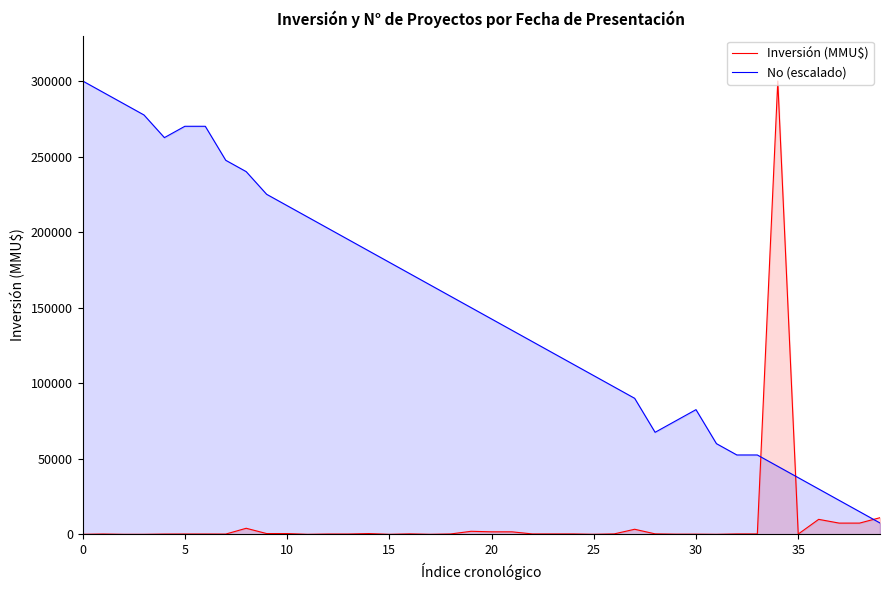

True or false: No (escalado) and Inversión (MMU$) intersect in this chart.

True